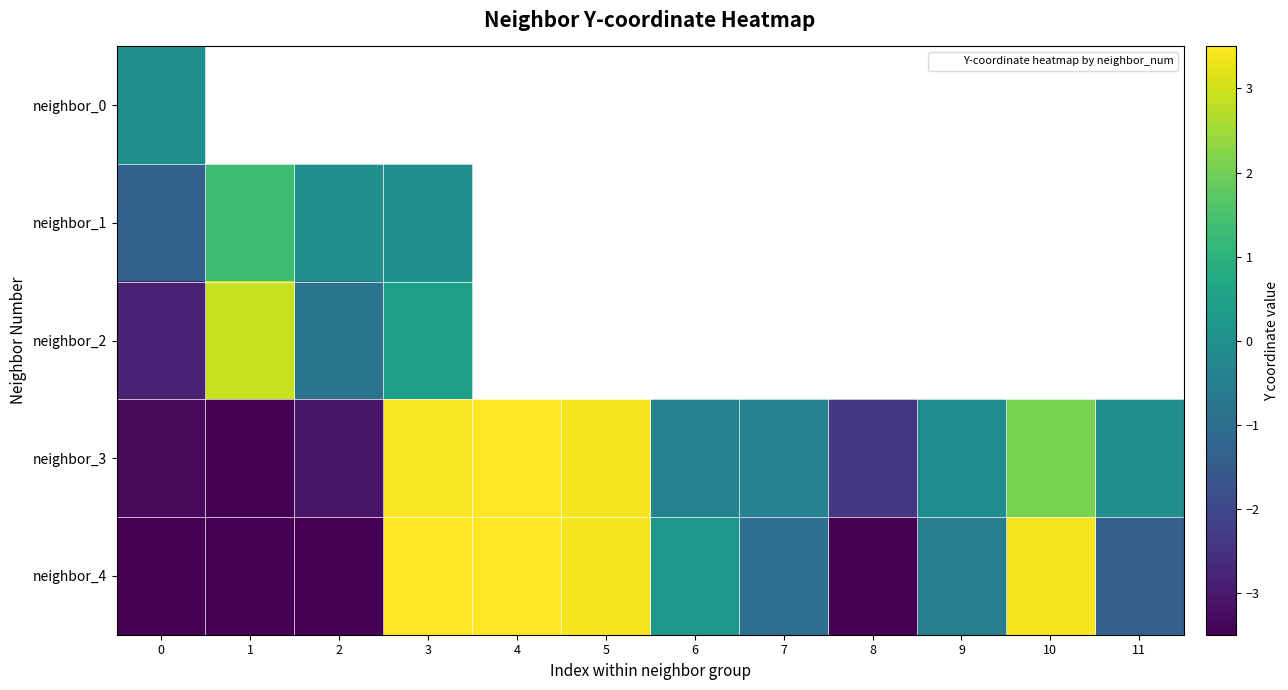

List the series in order of their overall mean, highest first.

neighbor_0, neighbor_1, neighbor_2, neighbor_3, neighbor_4